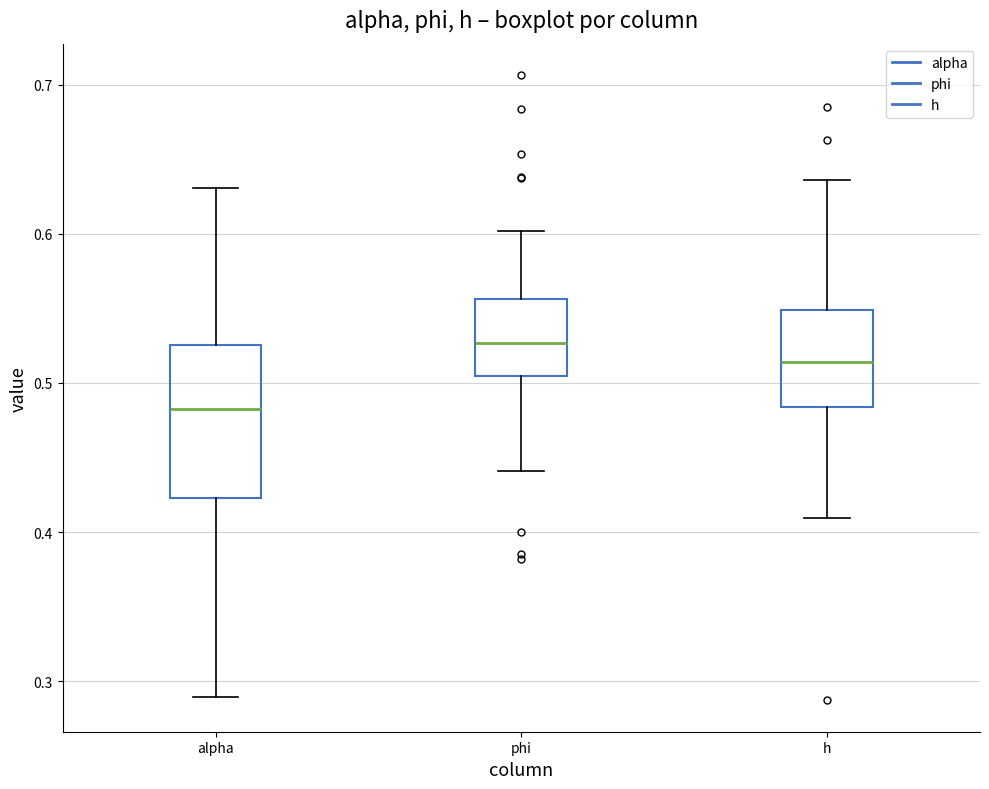

Where does the lower whisker of the box for phi end on the y-axis? The values are not printed on the chart, so give them approximately, as read against the axis.

0.44